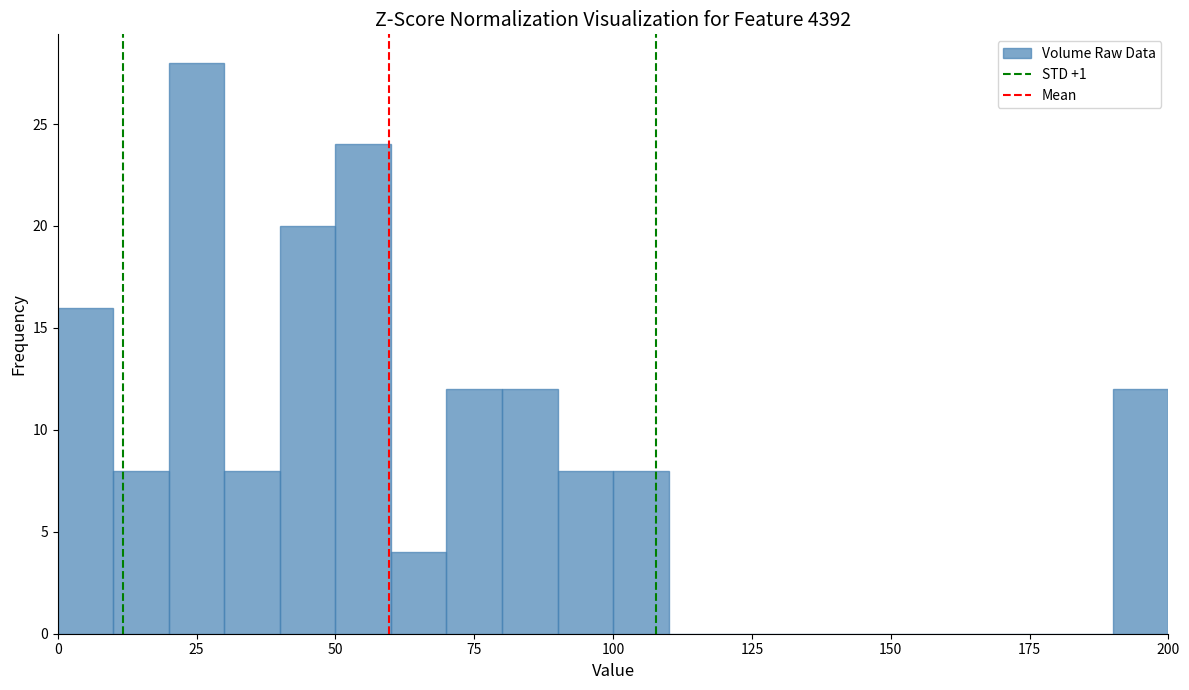

Read against the x-axis, roughly where is the centre of the tallest bar?

25